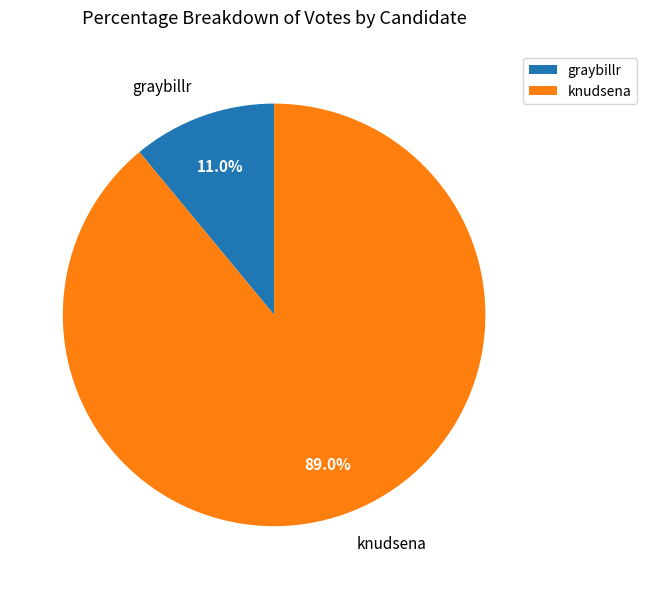

Do knudsena and graybillr together represent more than half of the pie?

Yes